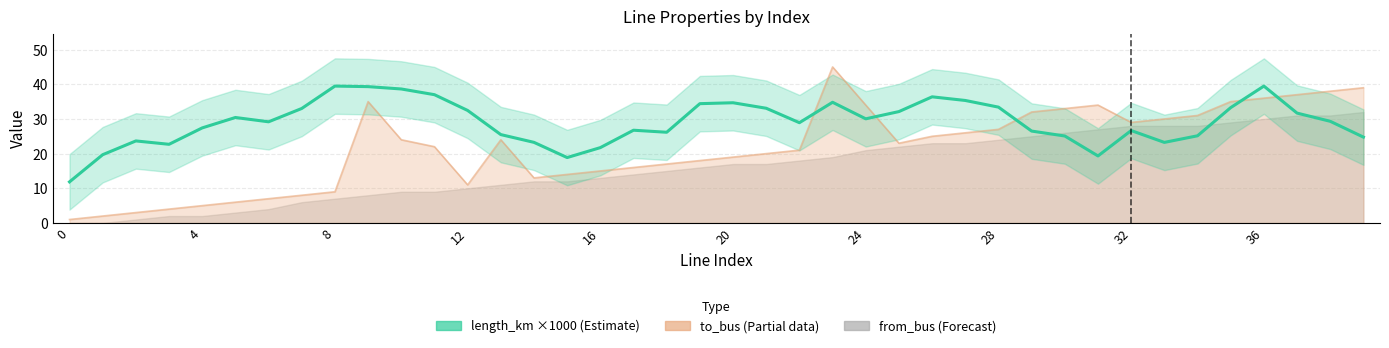

True or false: from_bus has a value of 8.3 at 35.

False